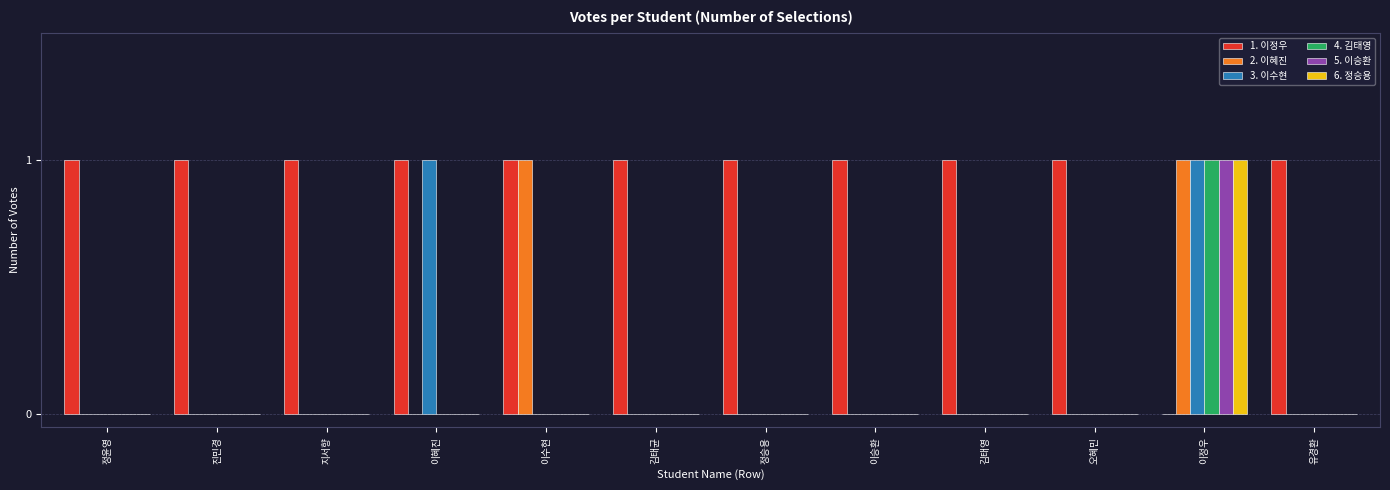

Count the 4. 김태영 values in the range 0 to 1.

12